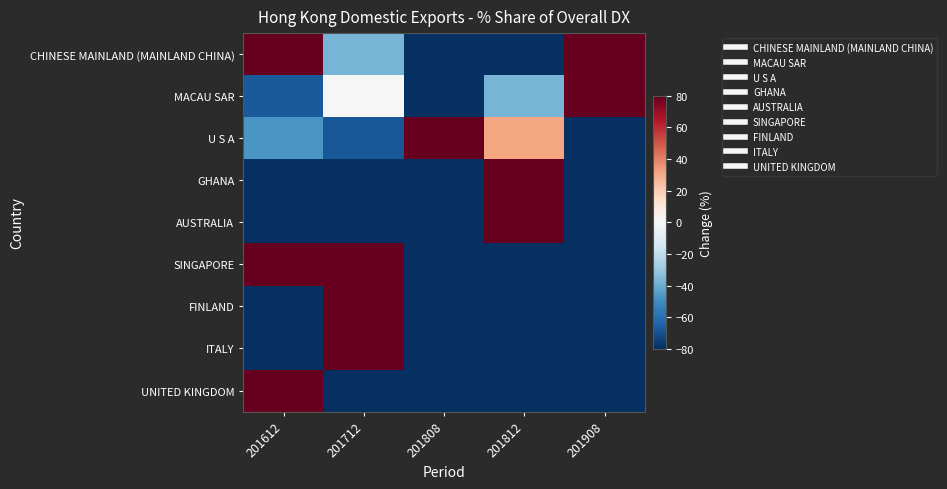

At 201808, list the series in order from largest to smallest.

U S A, CHINESE MAINLAND (MAINLAND CHINA), MACAU SAR, GHANA, AUSTRALIA, SINGAPORE, FINLAND, ITALY, UNITED KINGDOM